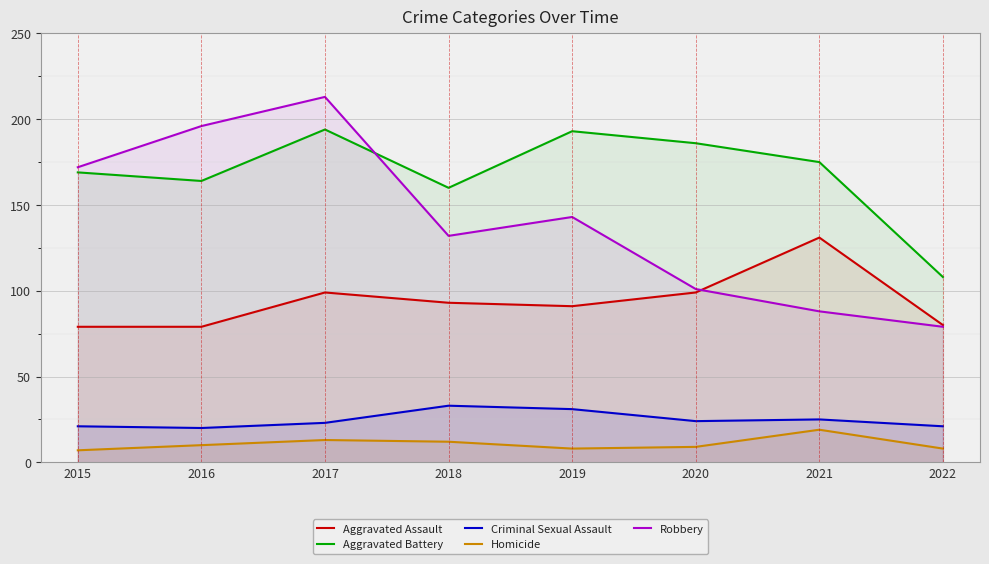

What is the difference between the Robbery values at 2022 and 2020?

22